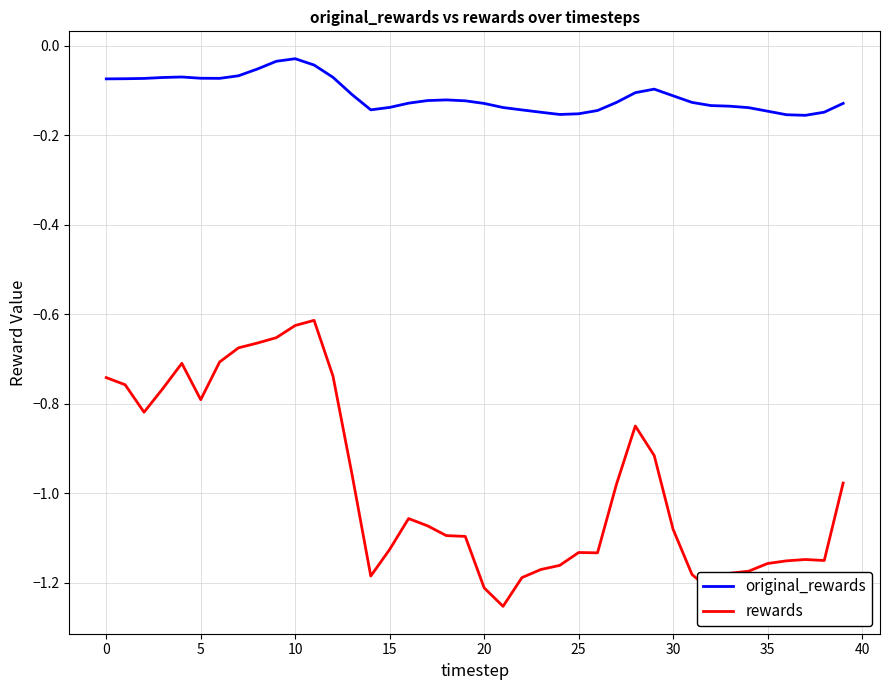

How many categories are shown in the chart?

40